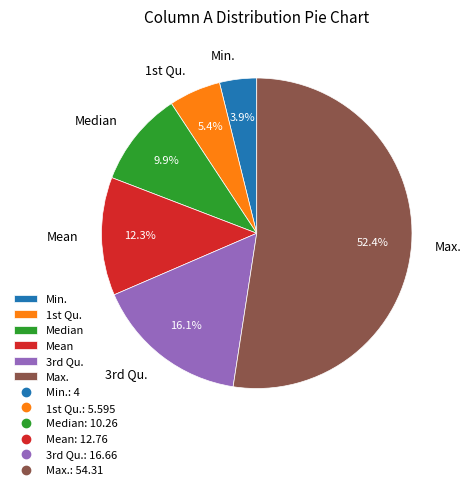

Which category has the smallest portion of the pie?

Min.